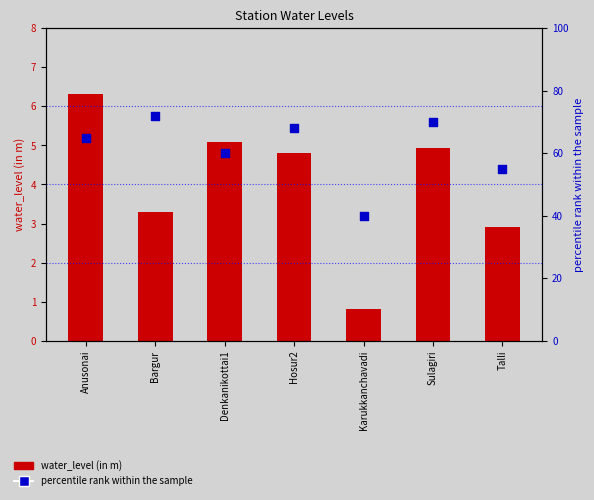

What are all the series names shown in the legend?

water_level (in m), percentile rank within the sample